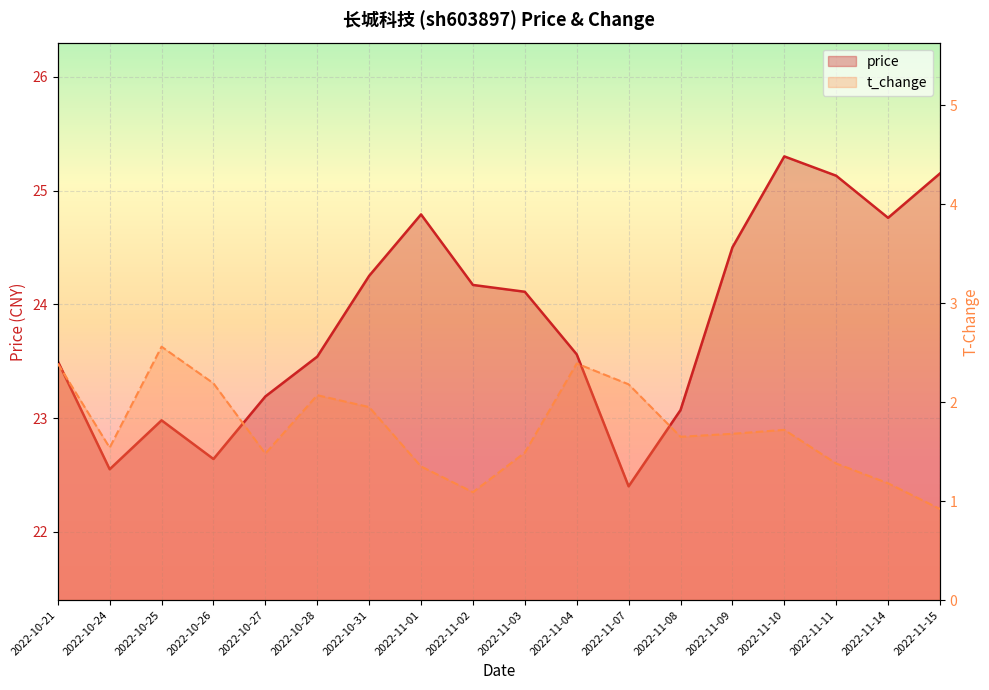

What is the minimum value for price?

22.4